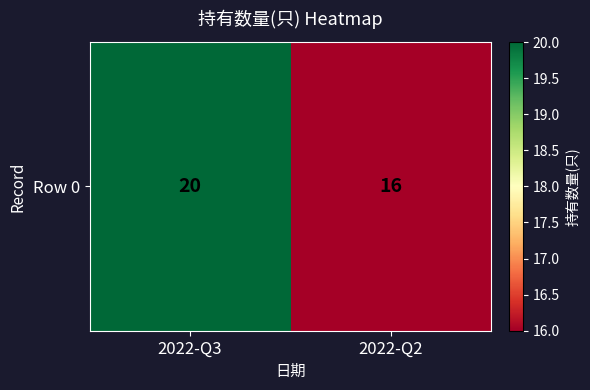

True or false: the data shows 16 at 2022-Q2.

True